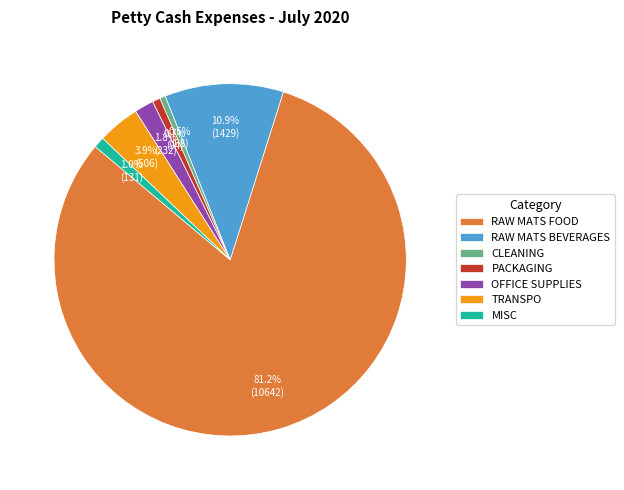

Count the number of slices in the pie.

7